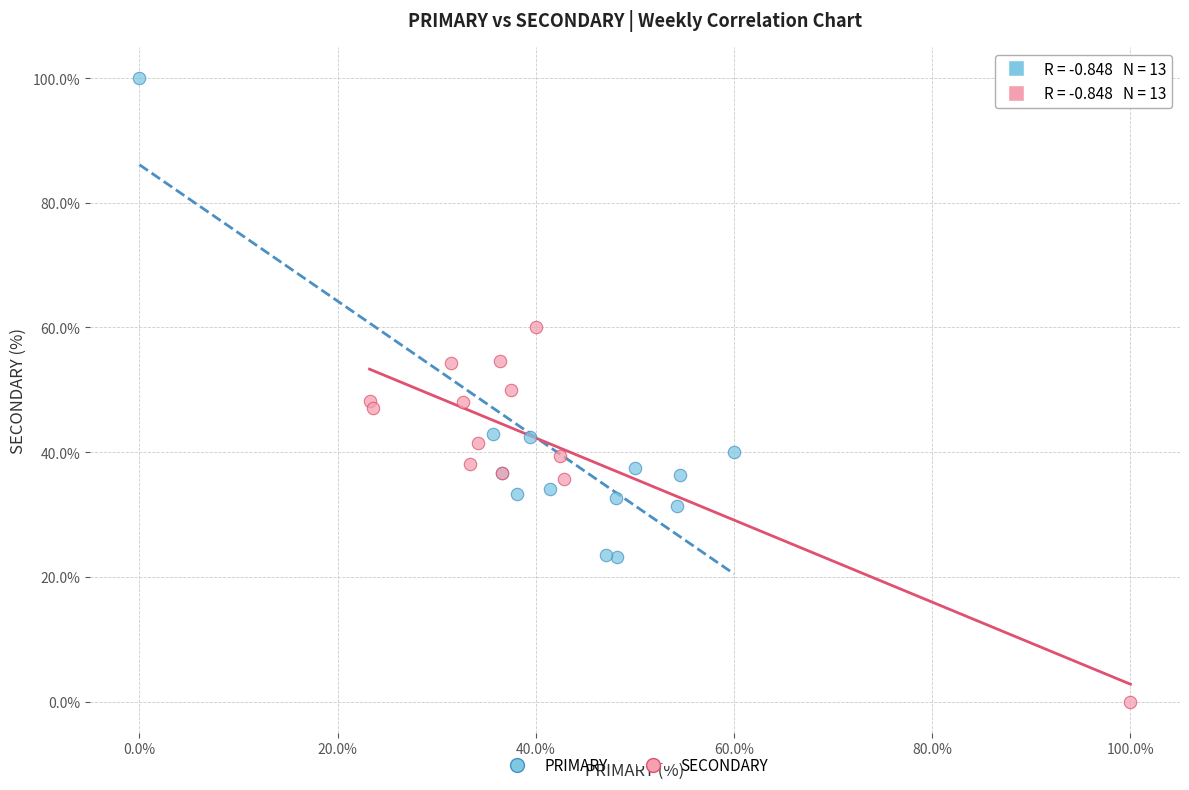

Which series has the largest Y range (max minus min)?

PRIMARY